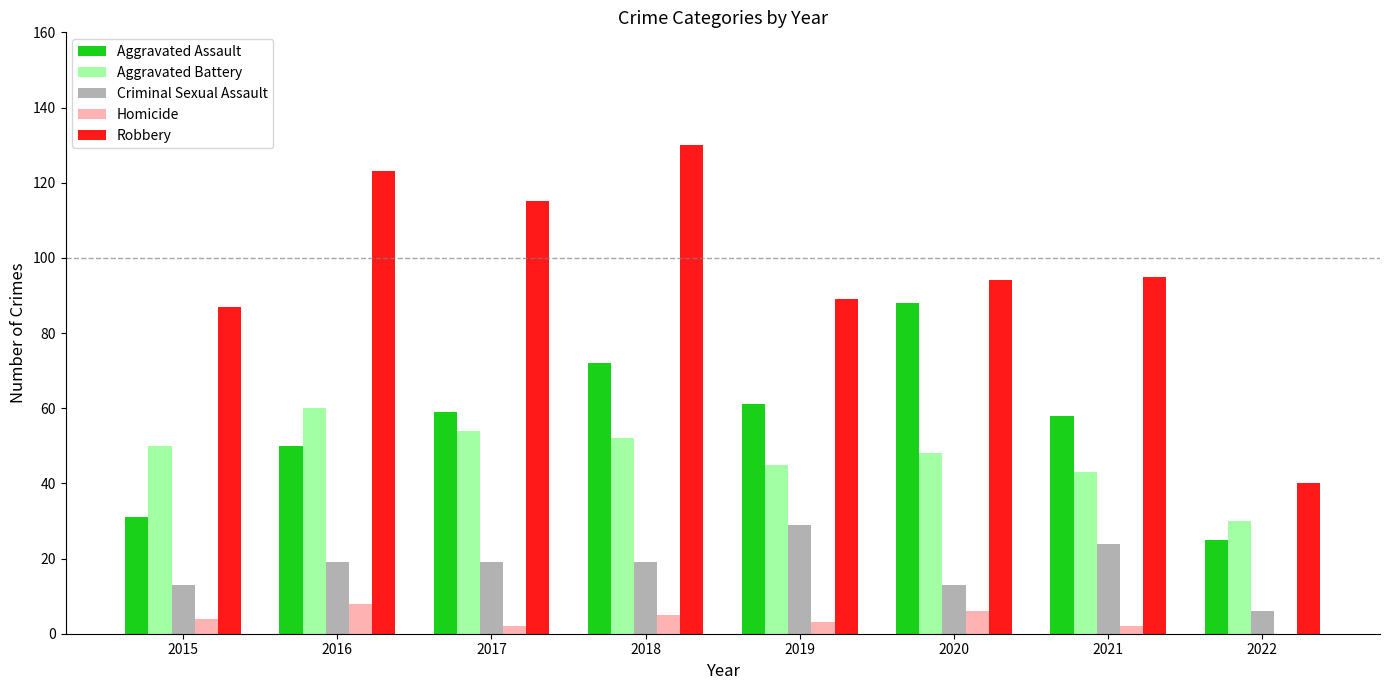

At which label does Robbery first exceed 95?

2016